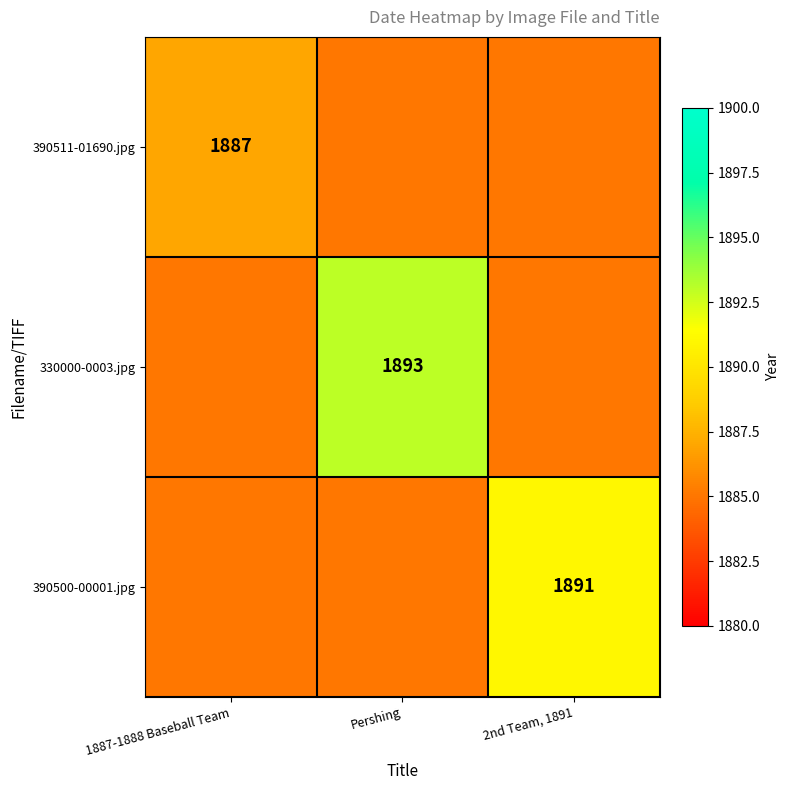

Which label corresponds to the largest value in the chart?

Pershing